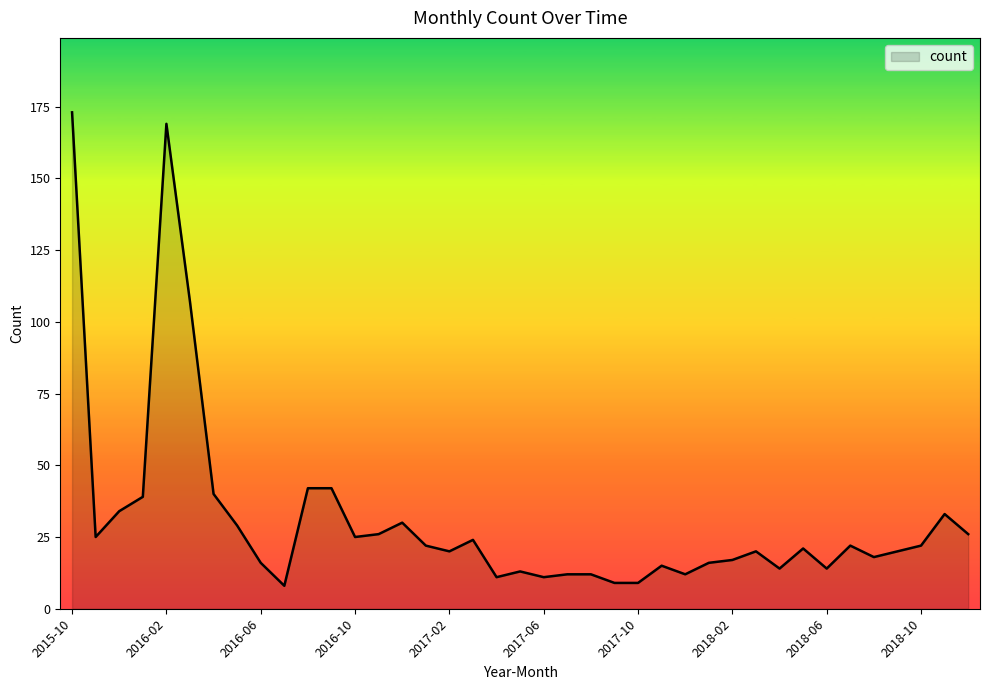

What is the minimum value shown in the chart?

8